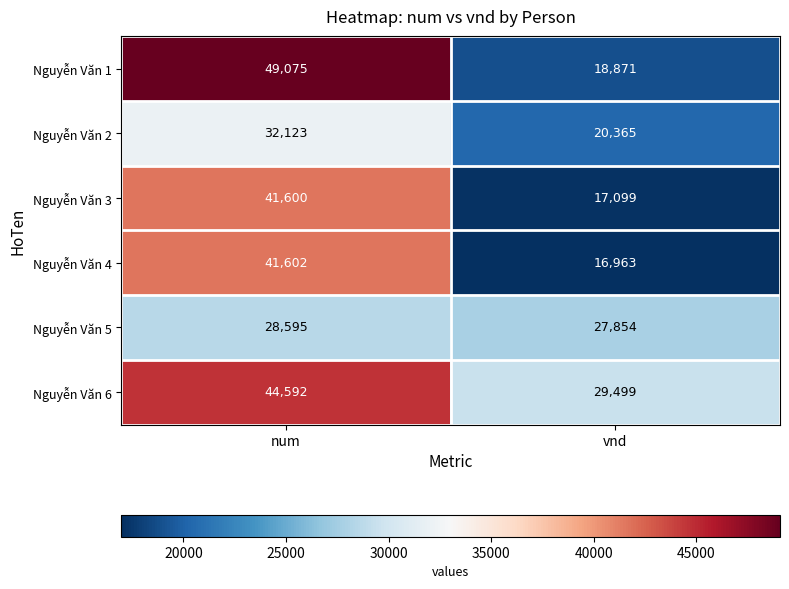

Rank the series at vnd from highest to lowest value.

Nguyễn Văn 6, Nguyễn Văn 5, Nguyễn Văn 2, Nguyễn Văn 1, Nguyễn Văn 3, Nguyễn Văn 4